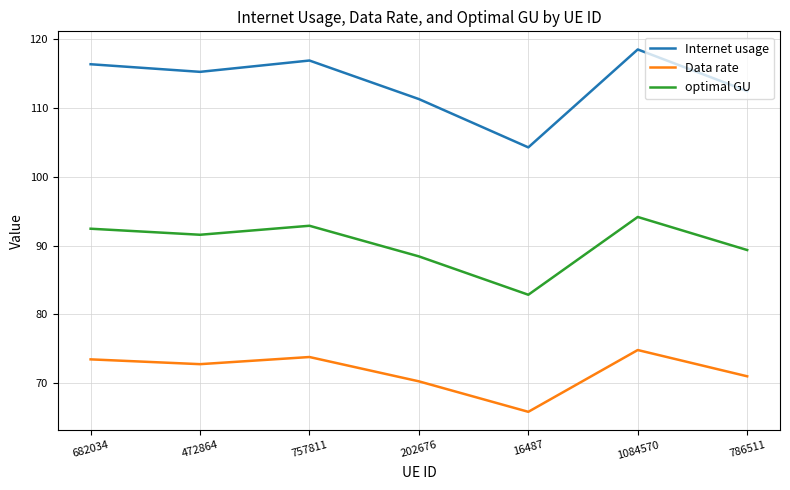

List the series in order of their overall mean, lowest first.

Data rate, optimal GU, Internet usage